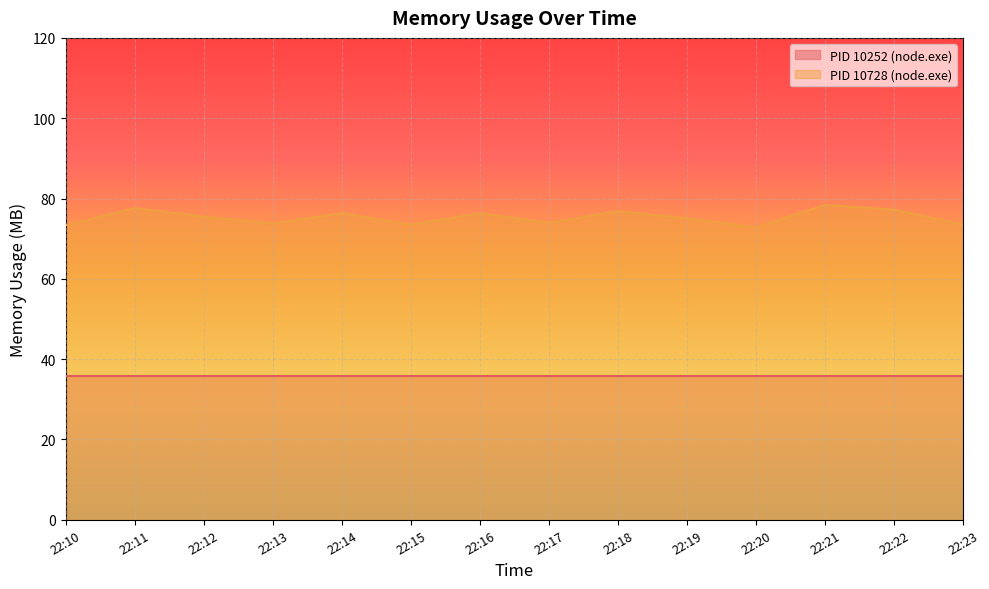

What is the value of the 14th point from the left?

73.5